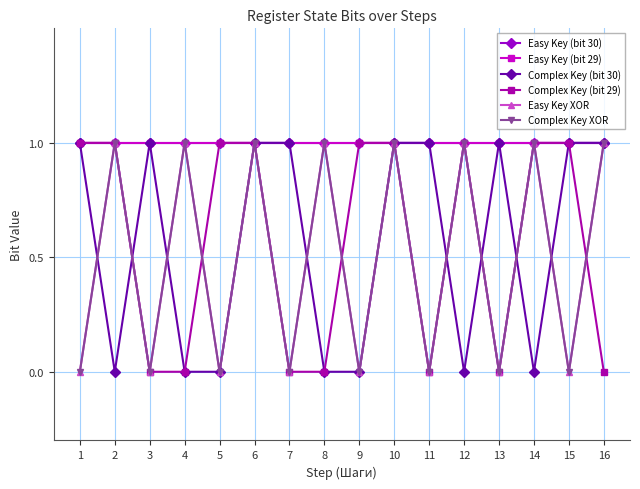

List the labels in order of Complex Key XOR value, smallest first.

1, 3, 5, 7, 9, 11, 13, 15, 2, 4, 6, 8, 10, 12, 14, 16